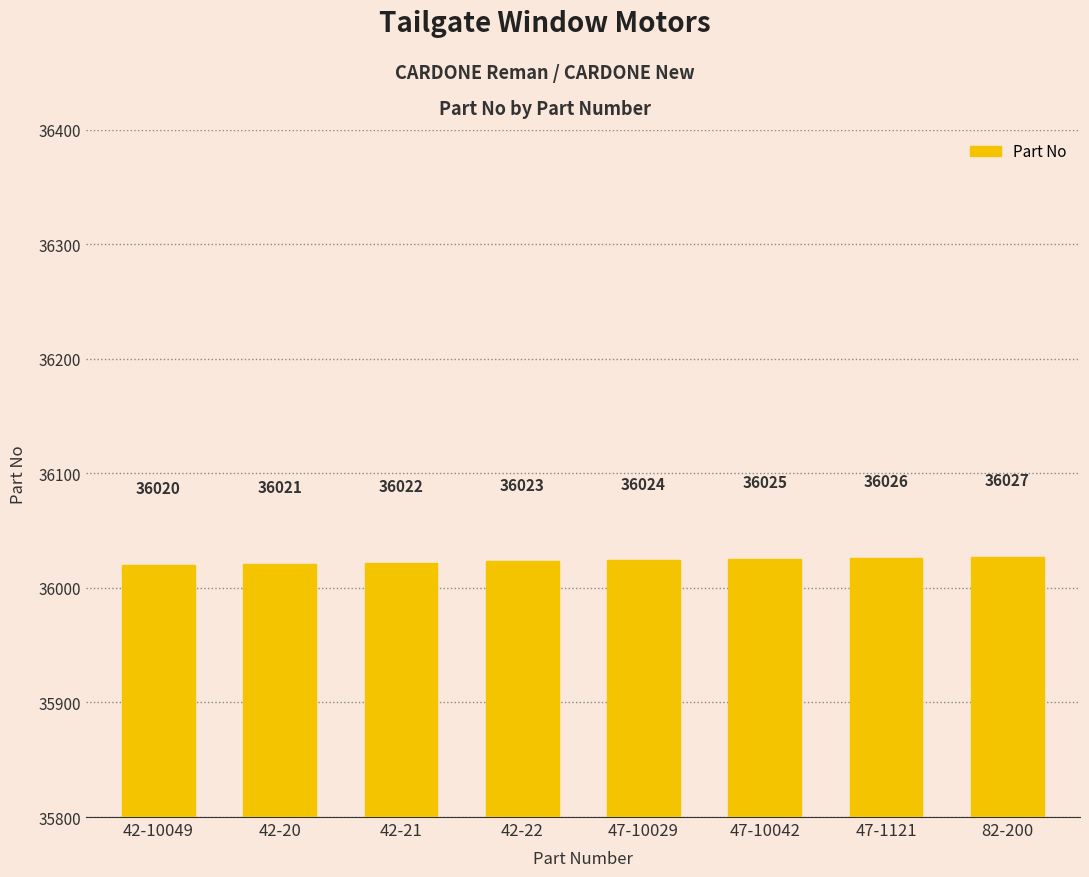

What value does the data have at 47-1121?

36026